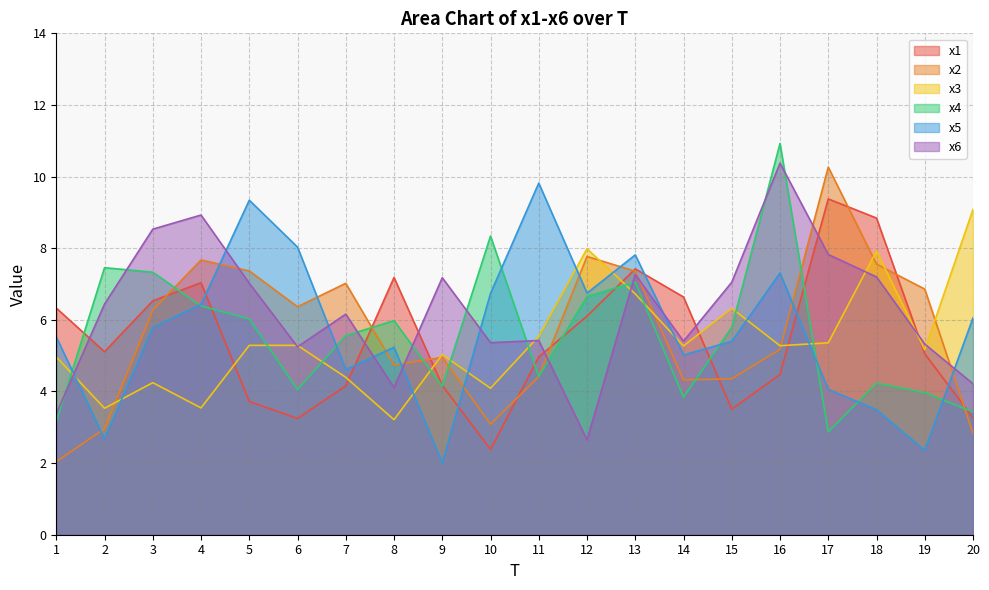

Does the chart have visible grid lines?

Yes